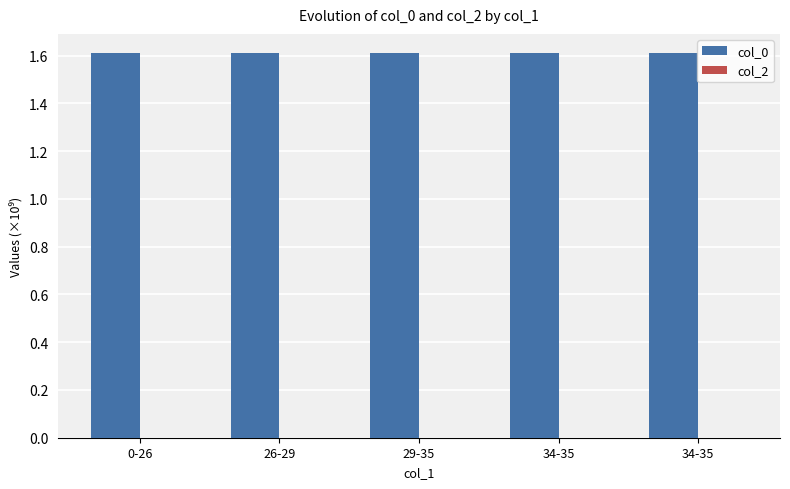

At which label is col_2 closest to 0?

0-26